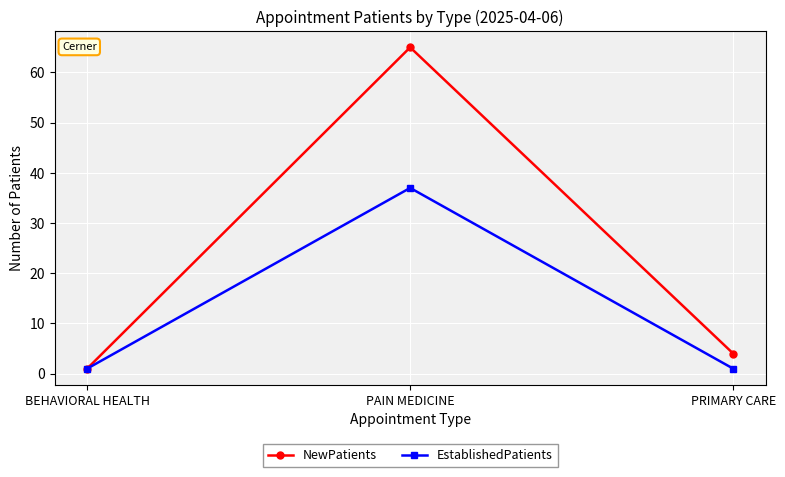

What position from the right is PAIN MEDICINE?

2